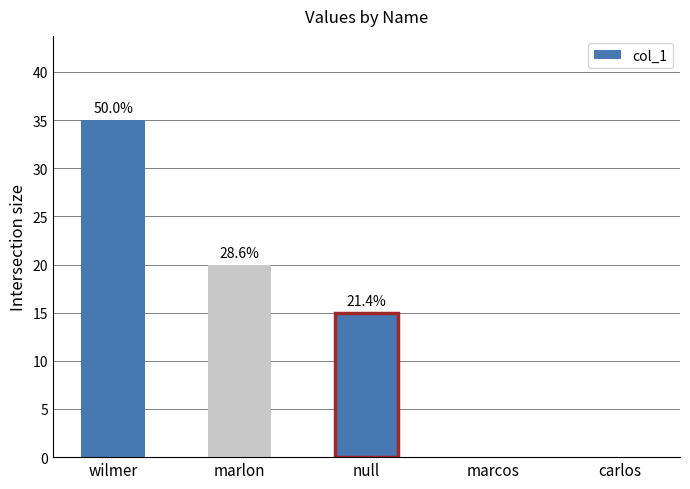

What is the sum of all values?

70